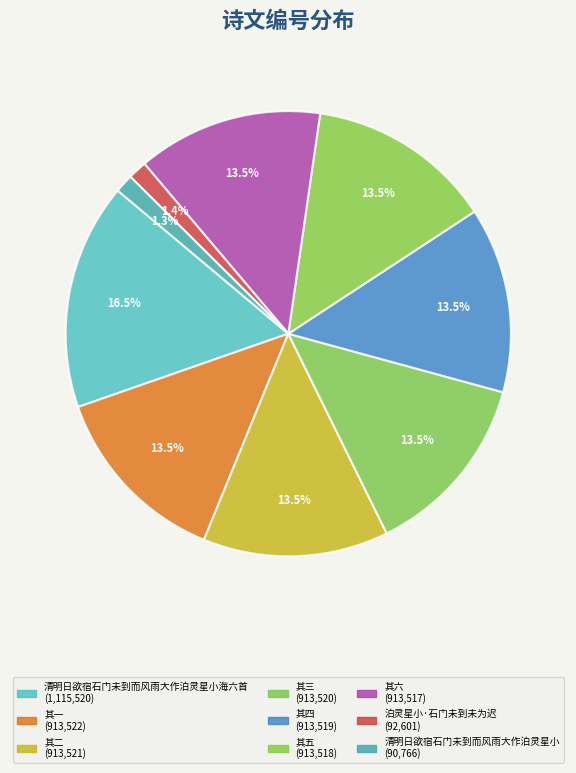

Count the number of slices in the pie.

9